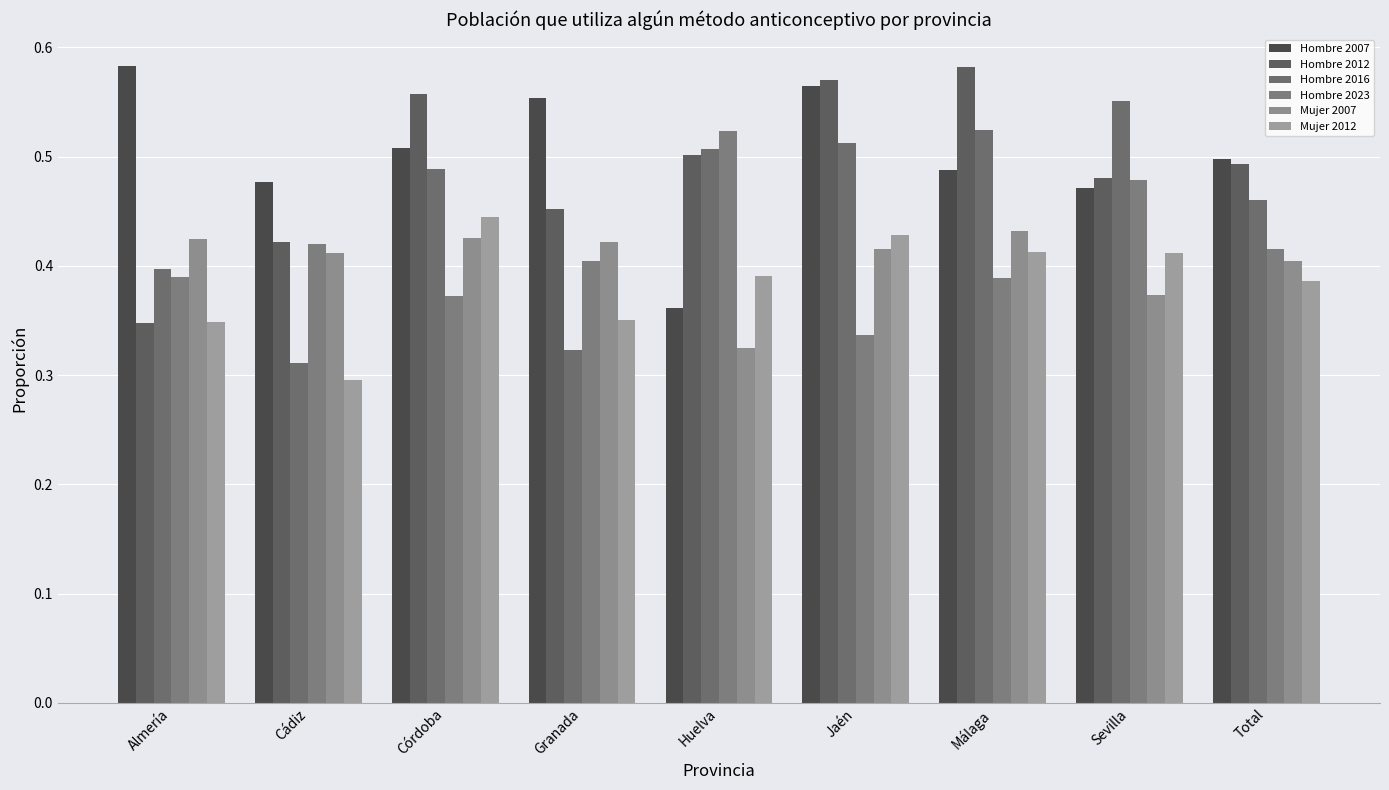

Reading right to left, what are all the values shown in this chart?

Hombre 2007: 0.5	0.5	0.5	0.6	0.4	0.6	0.5	0.5	0.6
Hombre 2012: 0.5	0.5	0.6	0.6	0.5	0.5	0.6	0.4	0.3
Hombre 2016: 0.5	0.6	0.5	0.5	0.5	0.3	0.5	0.3	0.4
Hombre 2023: 0.4	0.5	0.4	0.3	0.5	0.4	0.4	0.4	0.4
Mujer 2007: 0.4	0.4	0.4	0.4	0.3	0.4	0.4	0.4	0.4
Mujer 2012: 0.4	0.4	0.4	0.4	0.4	0.4	0.4	0.3	0.3